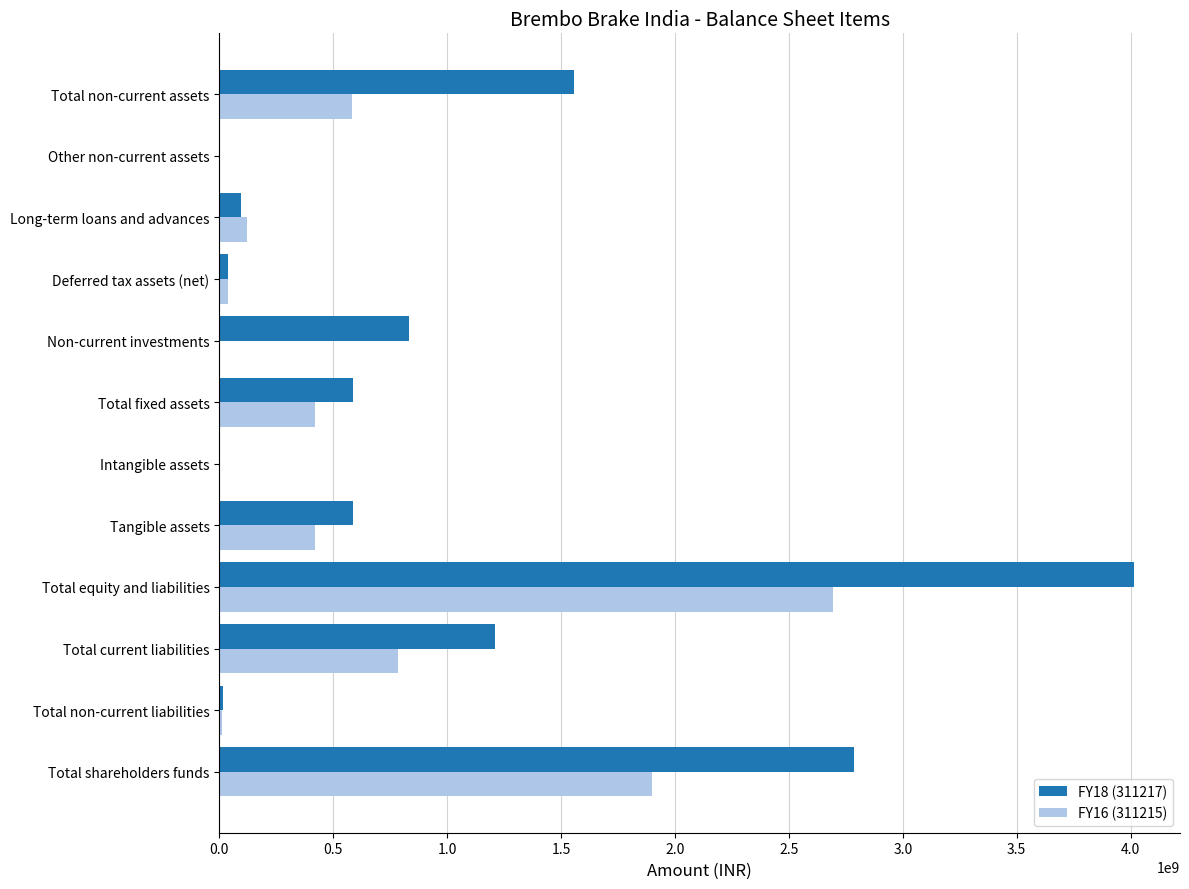

At which category is the sum across all series the highest?

Total equity and liabilities